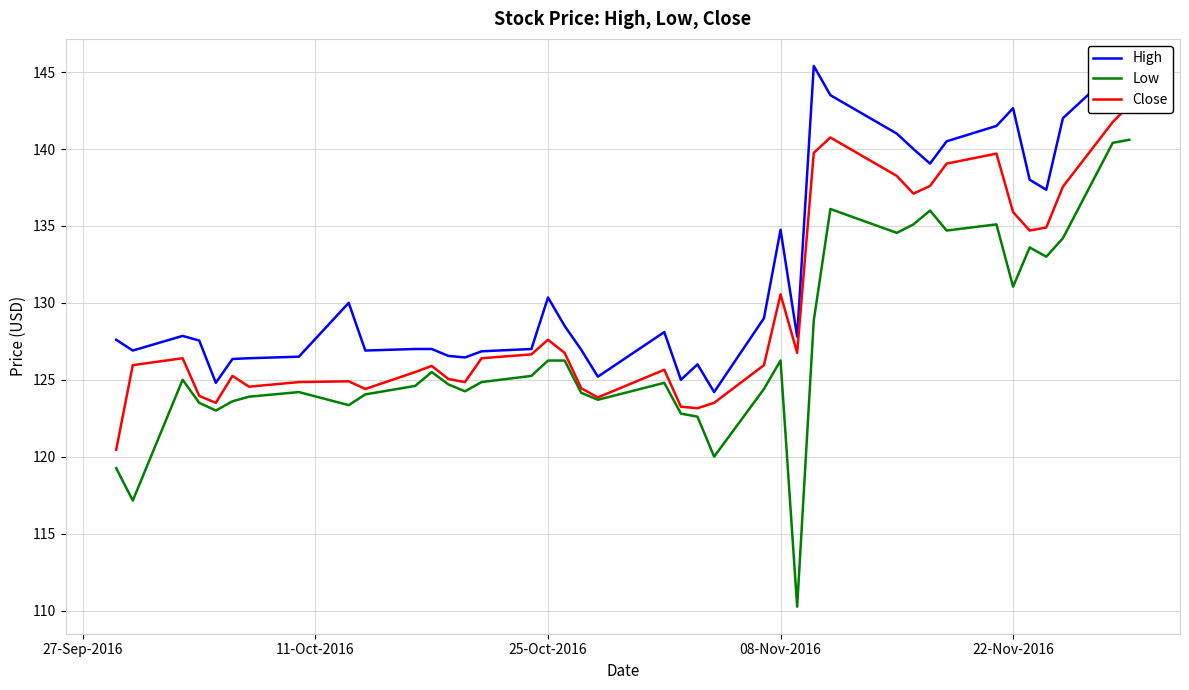

What is the average value of the Low series?

127.0